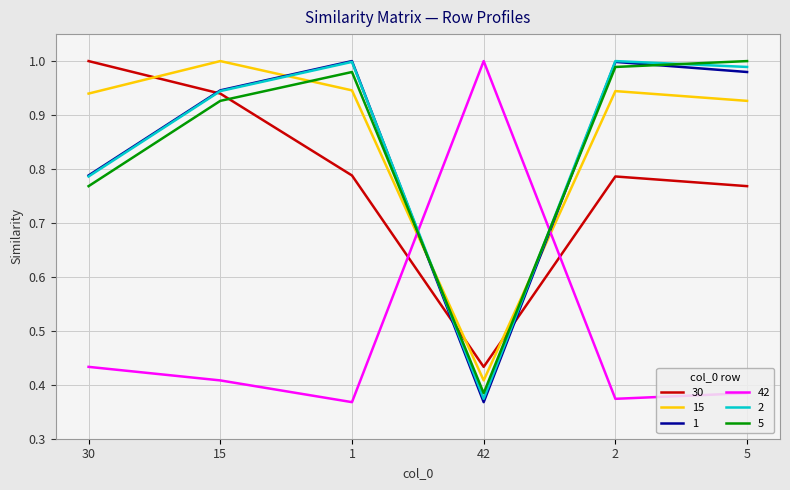

Which category has the lowest value in the 30 series?

42